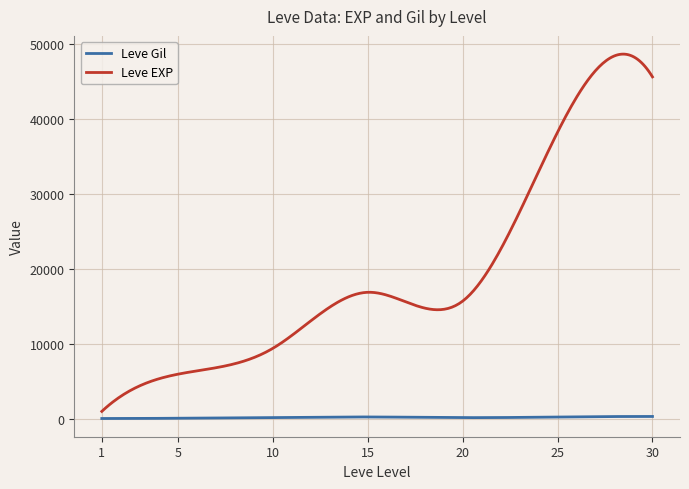

What is the difference between the maximum and minimum values in the Leve EXP series?

47646.1